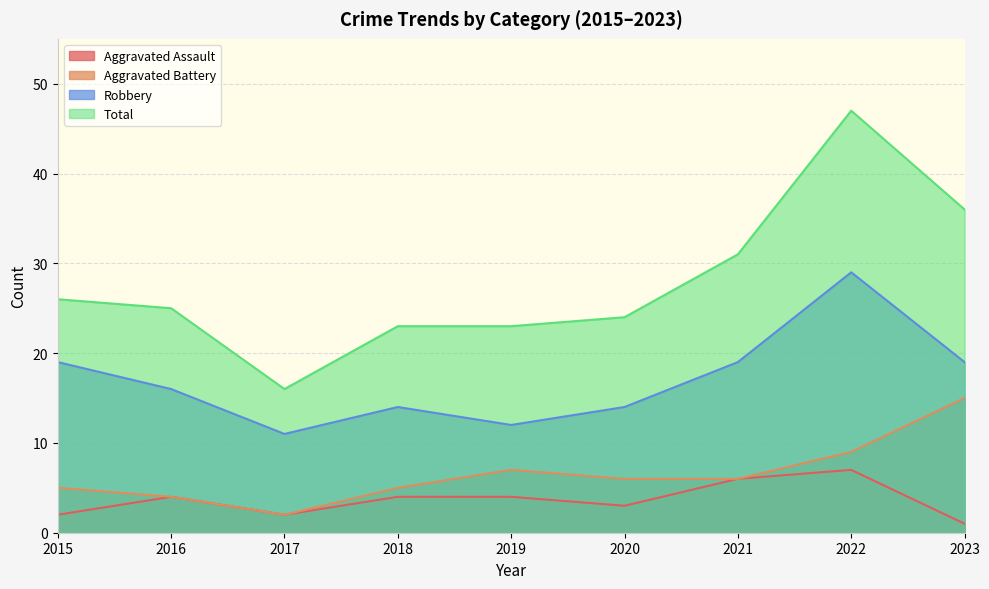

What are all the series names shown in the legend?

Aggravated Assault, Aggravated Battery, Robbery, Total